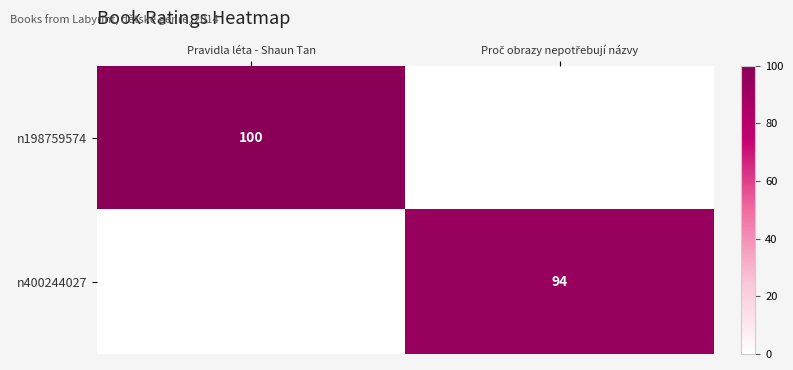

True or false: n198759574 has a value of 179 at Pravidla léta - Shaun Tan.

False